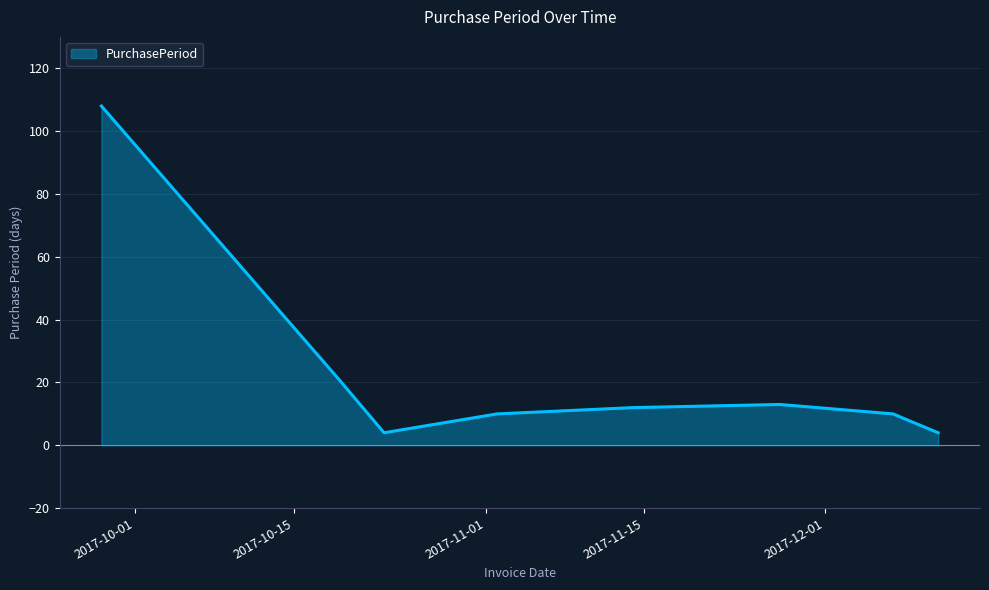

What is the minimum value shown in the chart?

4